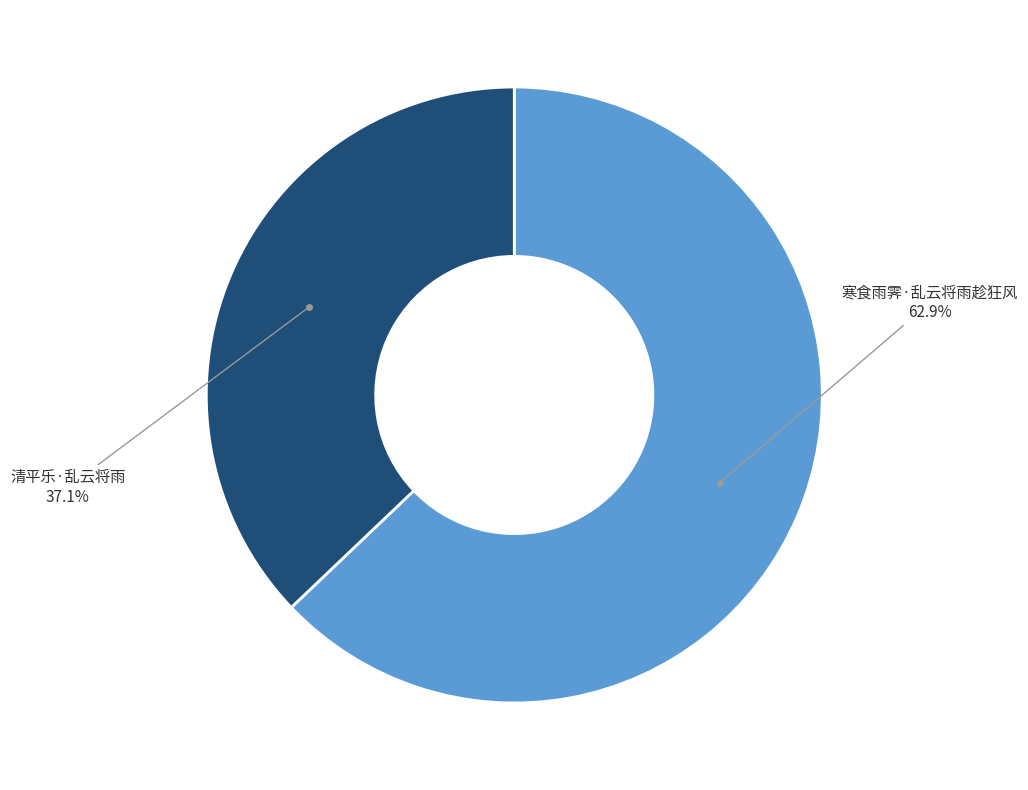

Approximately how many times larger is the value at 寒食雨霁·乱云将雨趁狂风 compared to 清平乐·乱云将雨?

1.7